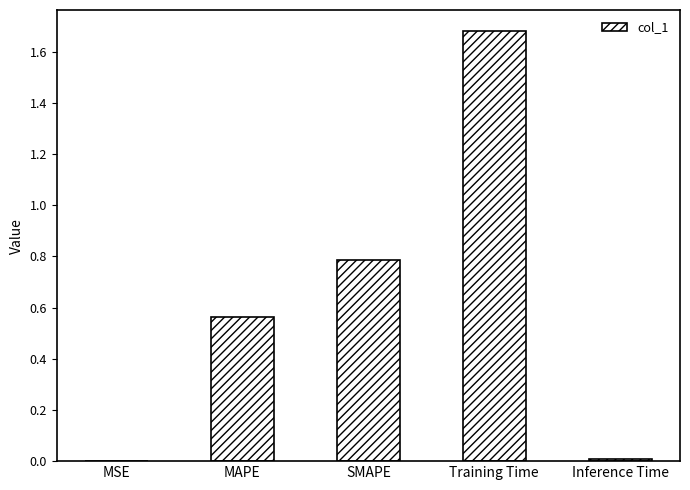

At which category does the chart reach its peak across all series?

Training Time